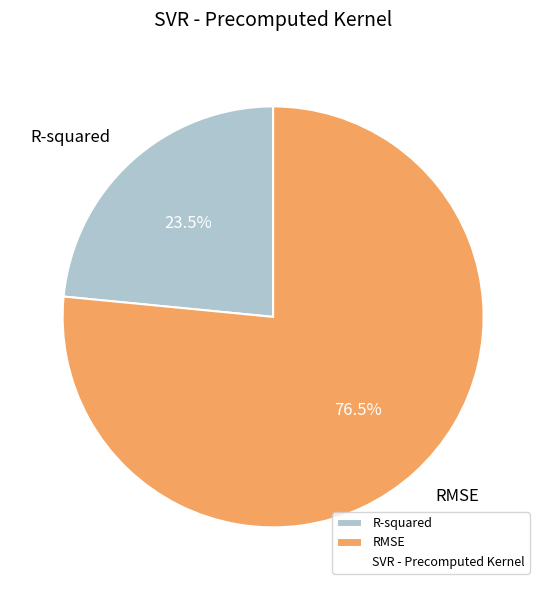

What is the ratio of the value at R-squared to the value at RMSE?

0.3